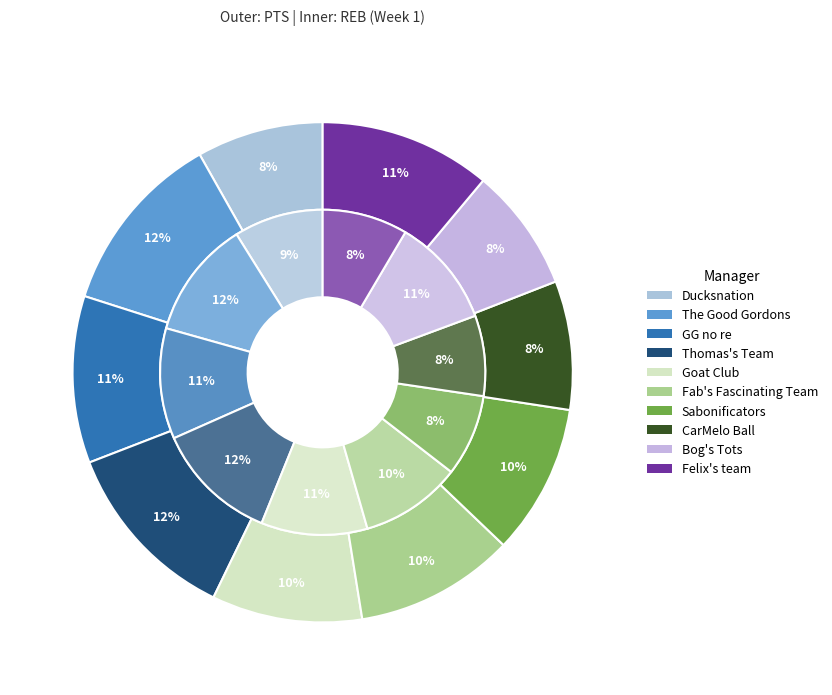

To the nearest percent, what portion does 4 represent?

11%